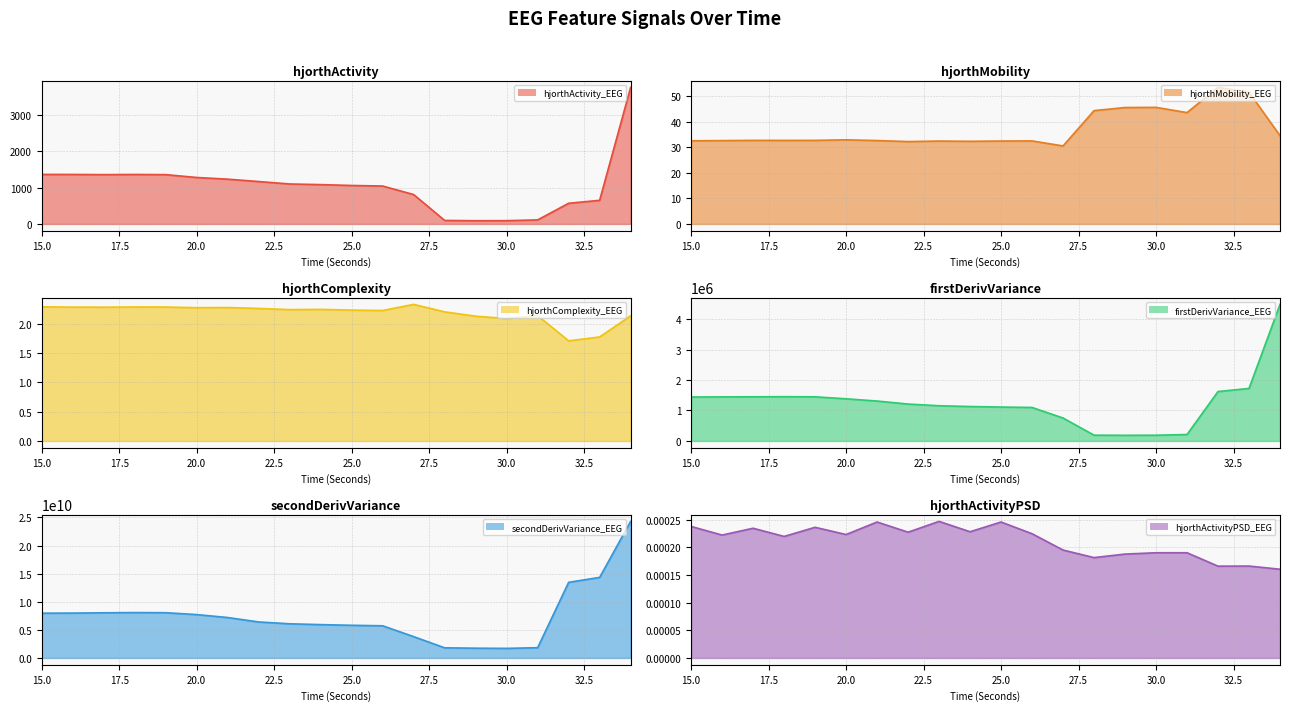

At which label does hjorthActivity_EEG first exceed 1098?

15